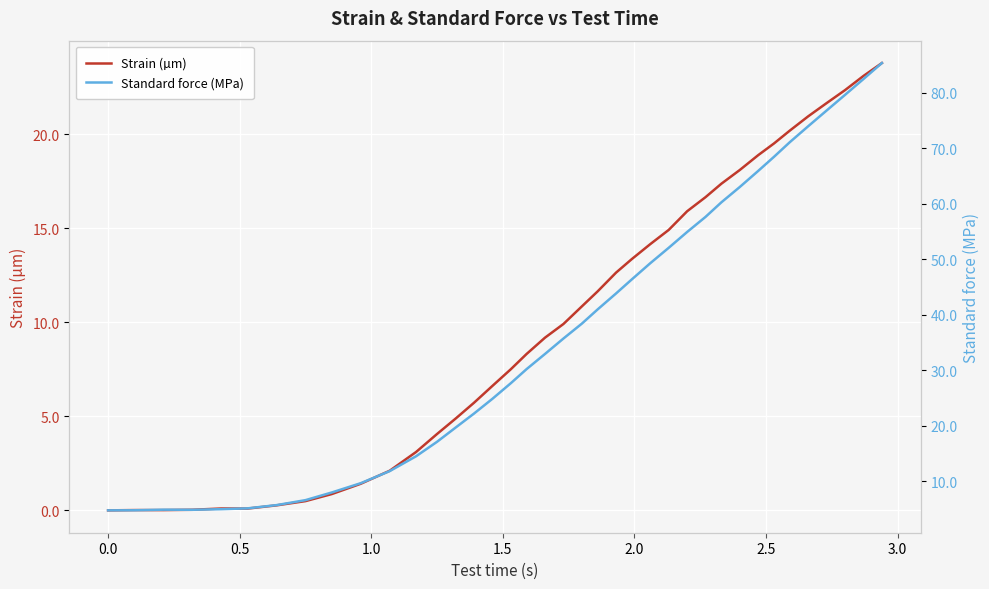

What is the highest value of the Strain (µm) series?

23.8